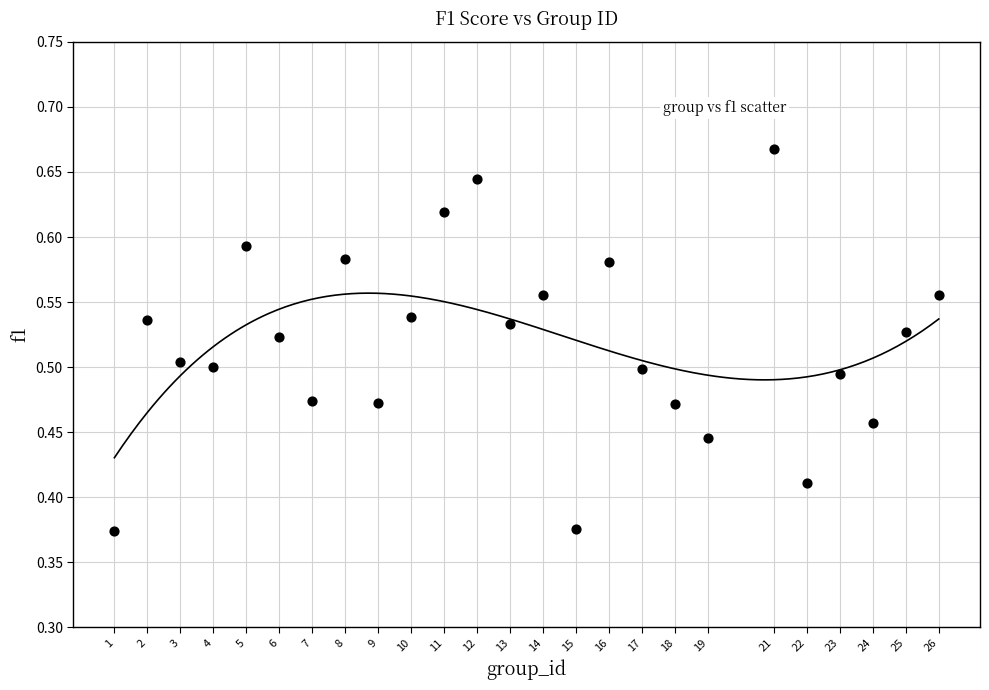

What is the range of X values (max minus min)?

25.0